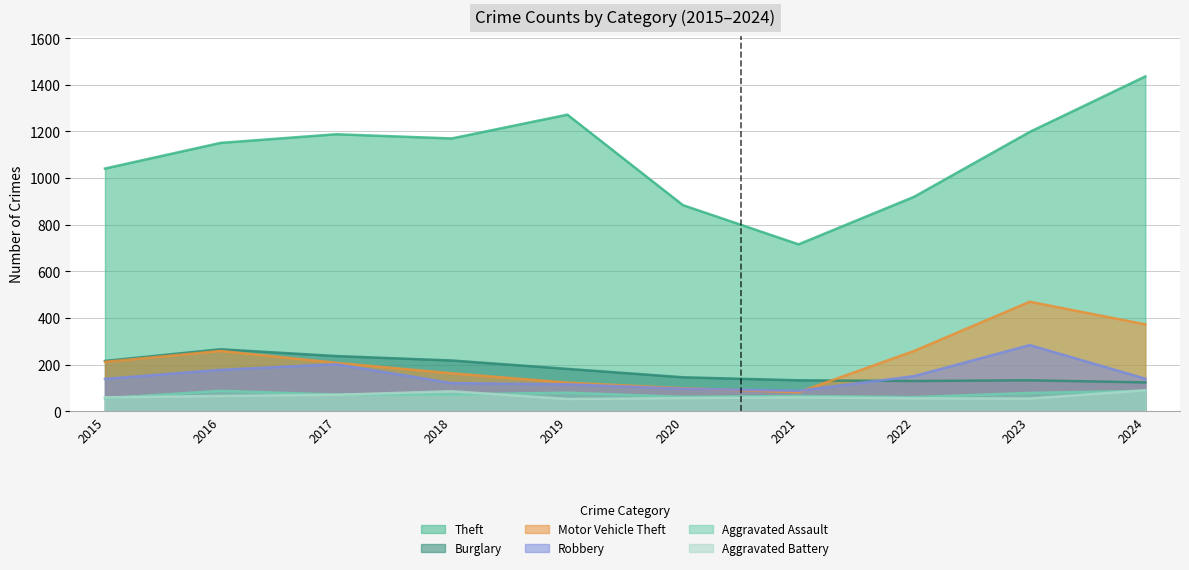

Which series has the widest spread of values?

Theft